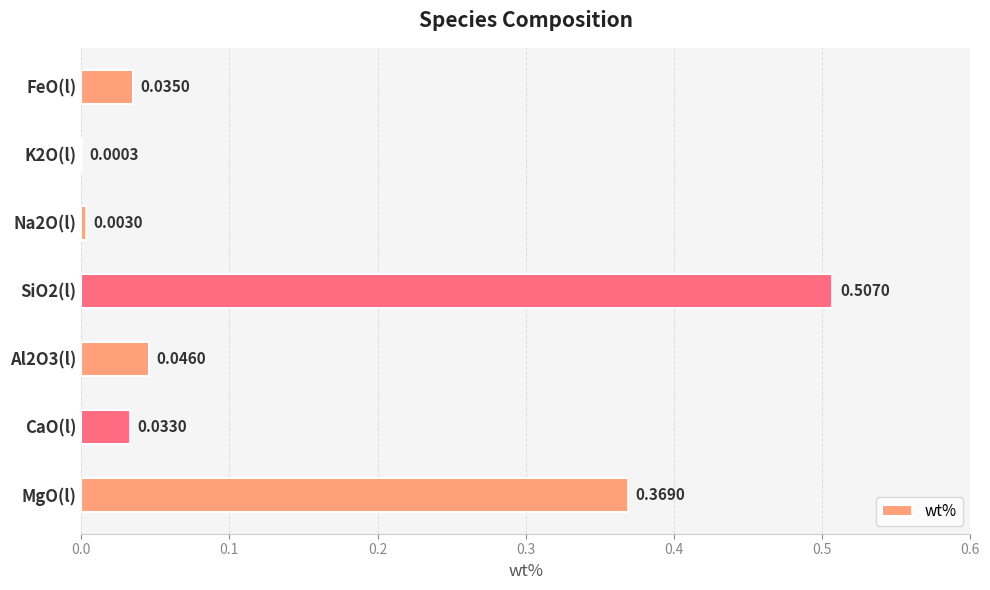

What is the average value?

0.1